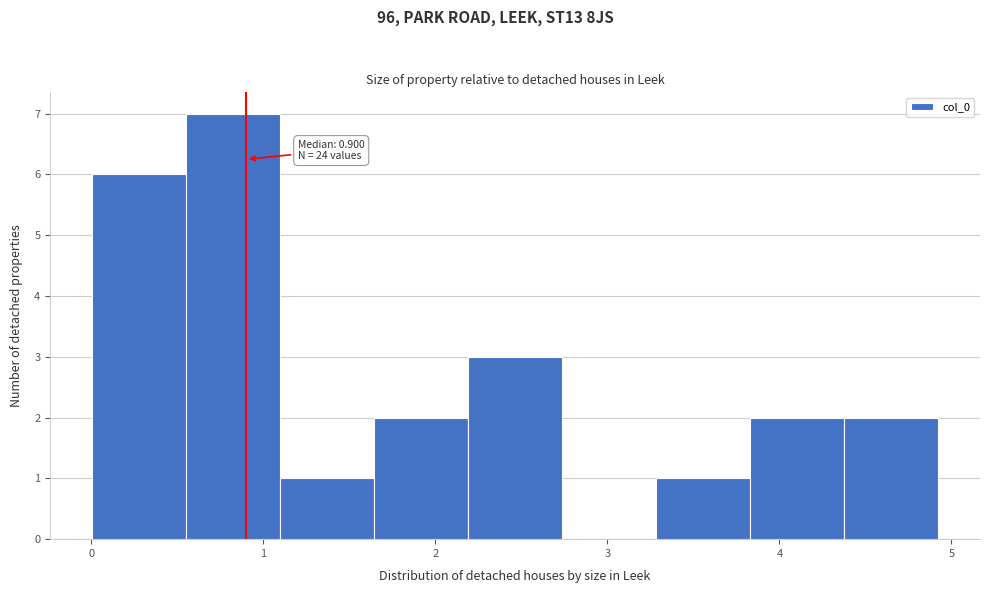

Which range on the x-axis has the tallest bar?

0.6 to 1.1